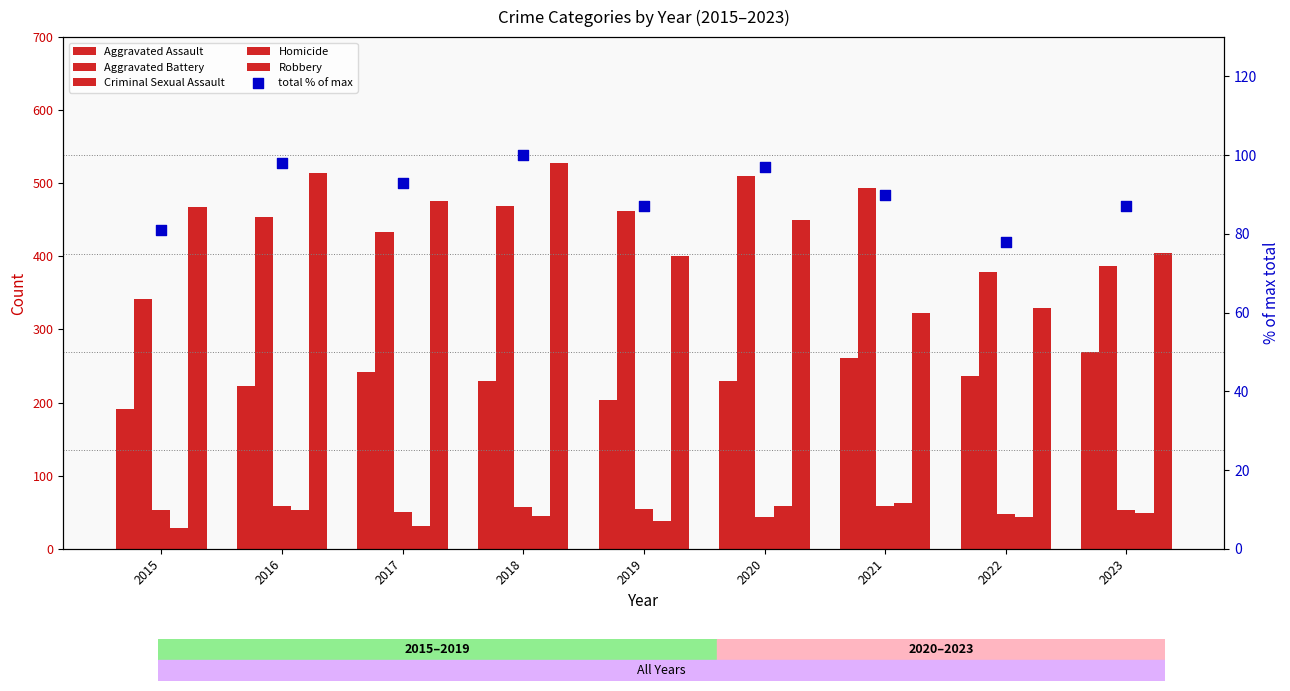

At how many categories does at least one series exceed 170?

9